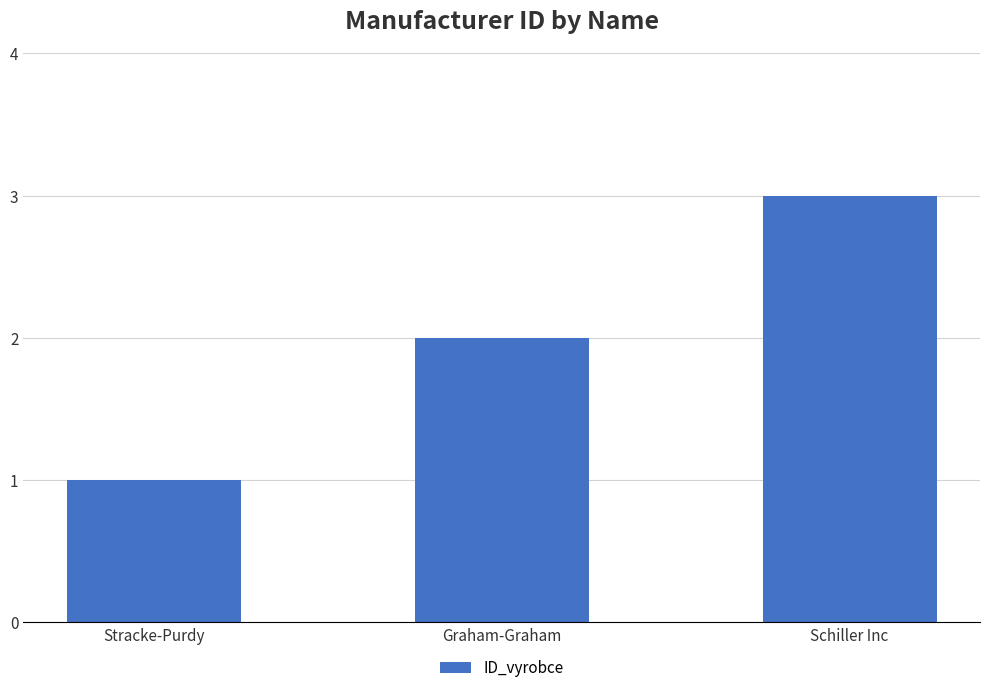

What is the sum of the values at Schiller Inc and Stracke-Purdy?

4